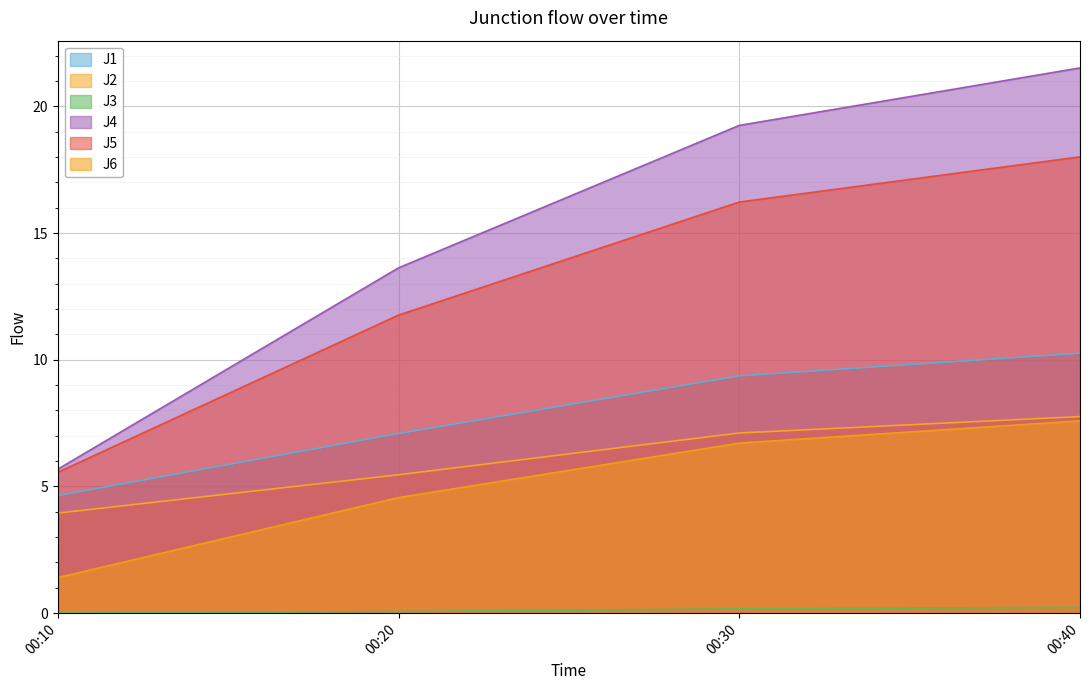

Which category has the highest value in the J2 series?

00:40